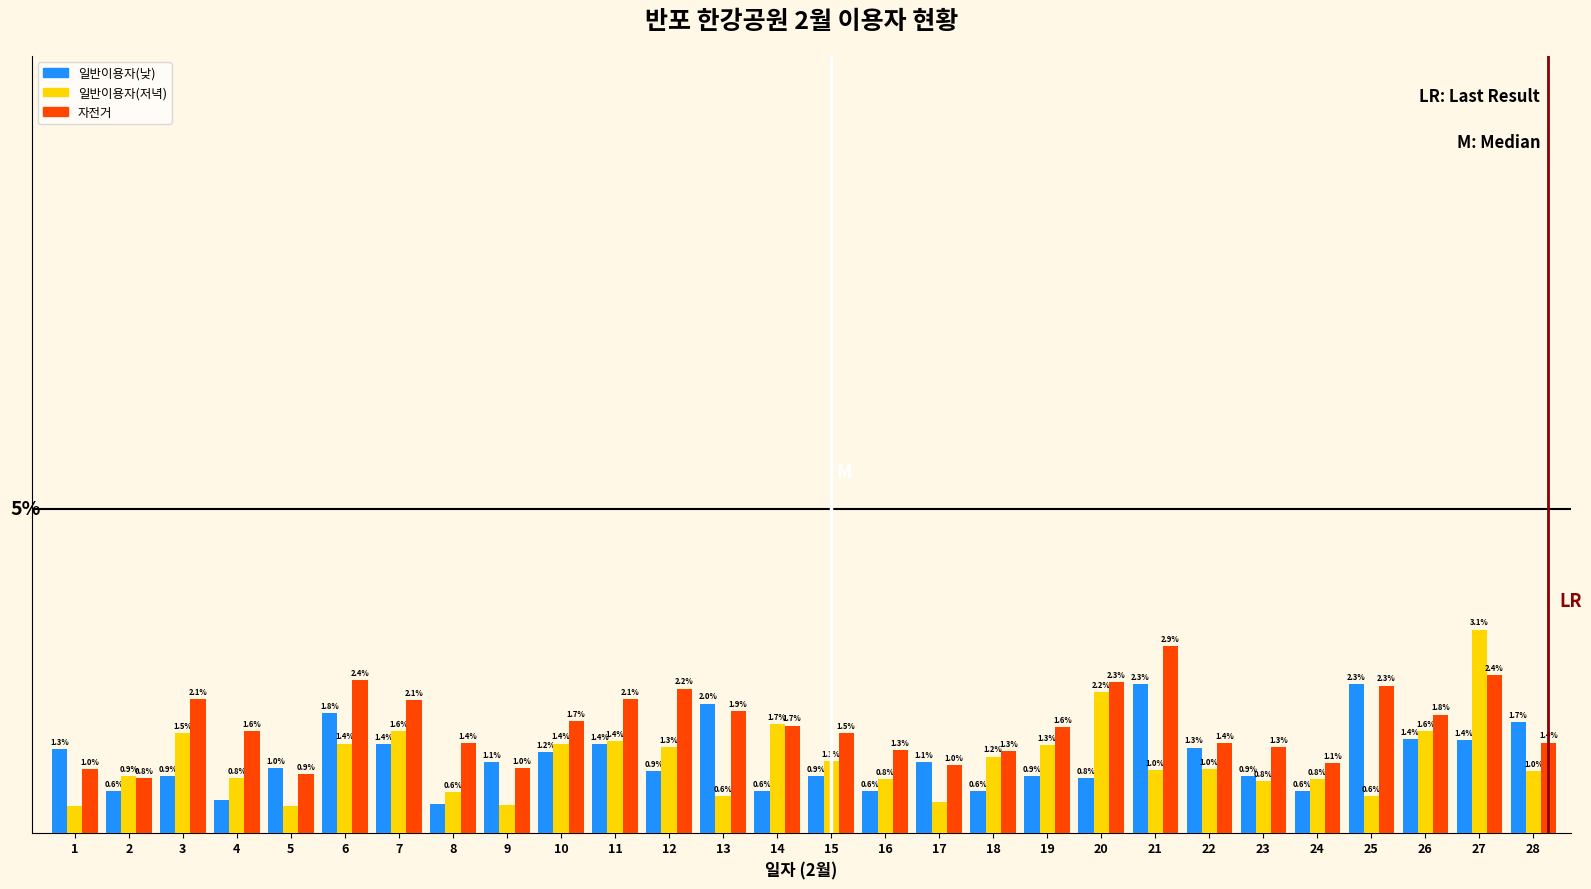

Which series has the widest spread of values?

일반이용자(저녁)